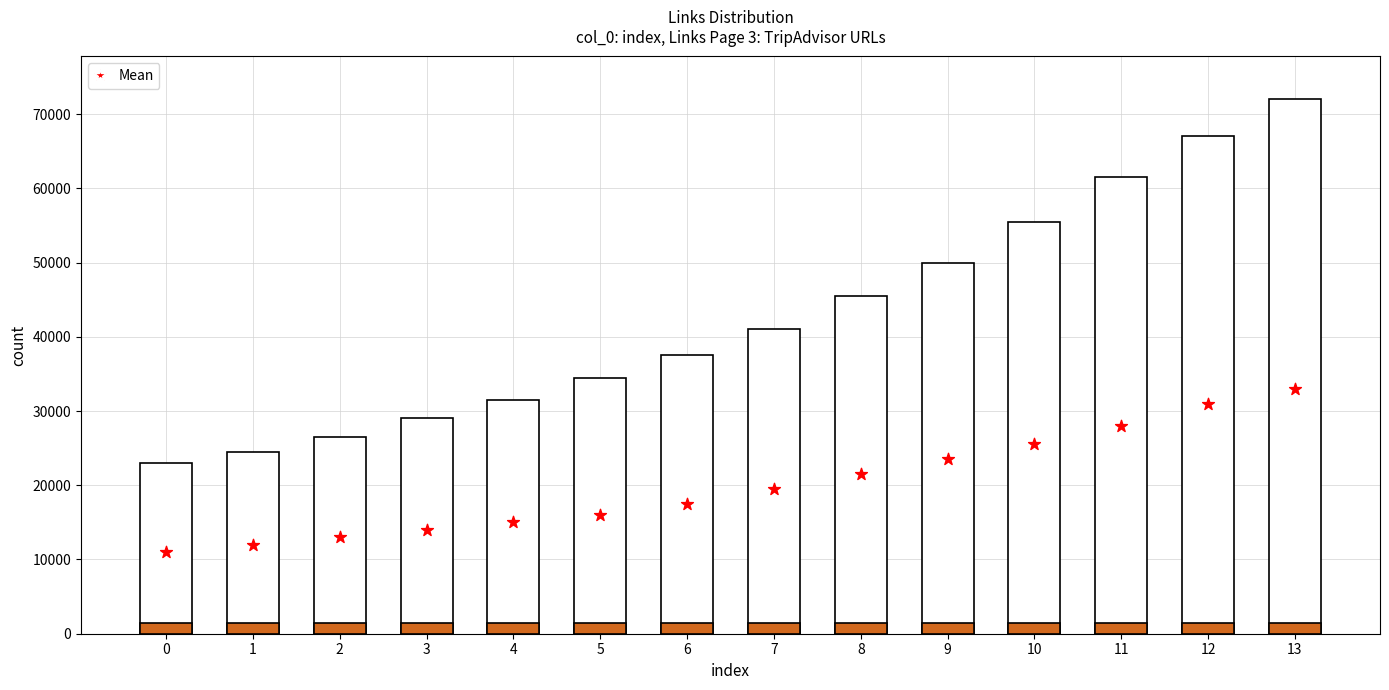

At which category is the sum across all series the highest?

13